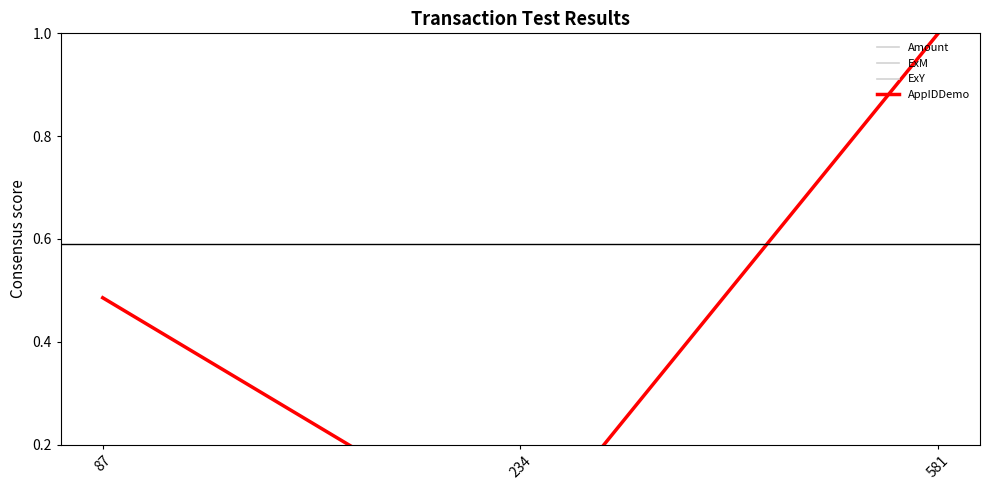

Reading left to right, transcribe all the data shown in this chart.

Amount: 1.0	1.0	1.0
ExM: 1.0	1.0	1.0
ExY: 1.0	1.0	1.0
AppIDDemo: 0.5	0.0	1.0